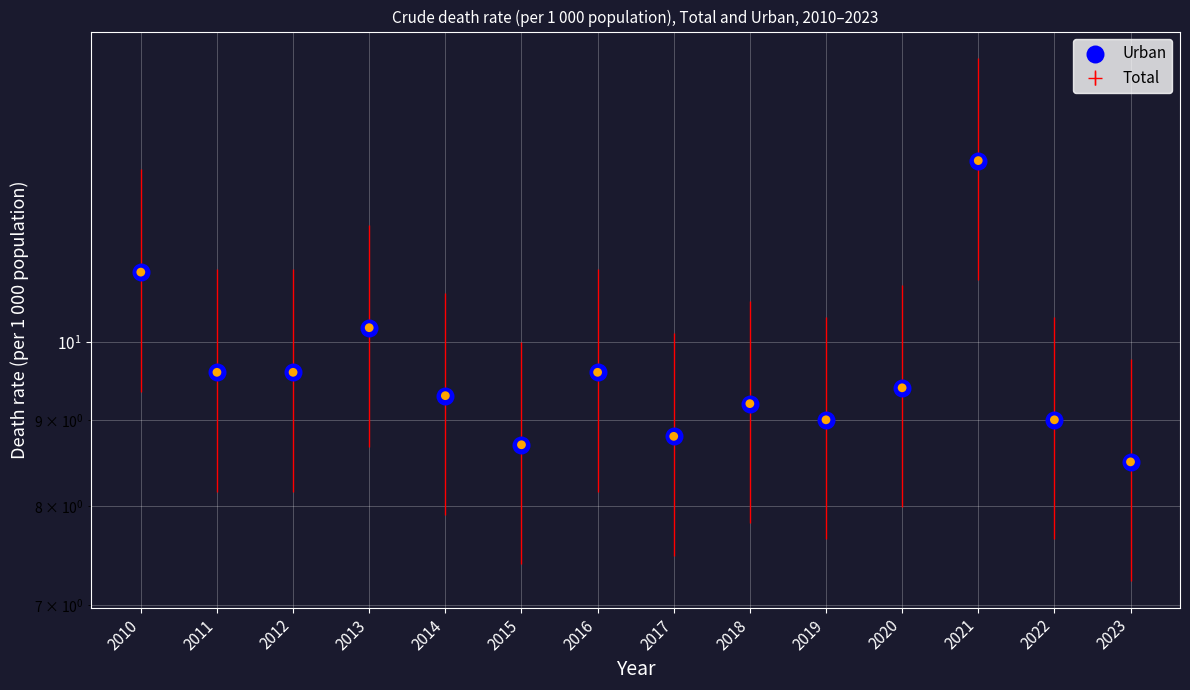

What is the change in value from 2010 to 2020?

-1.6